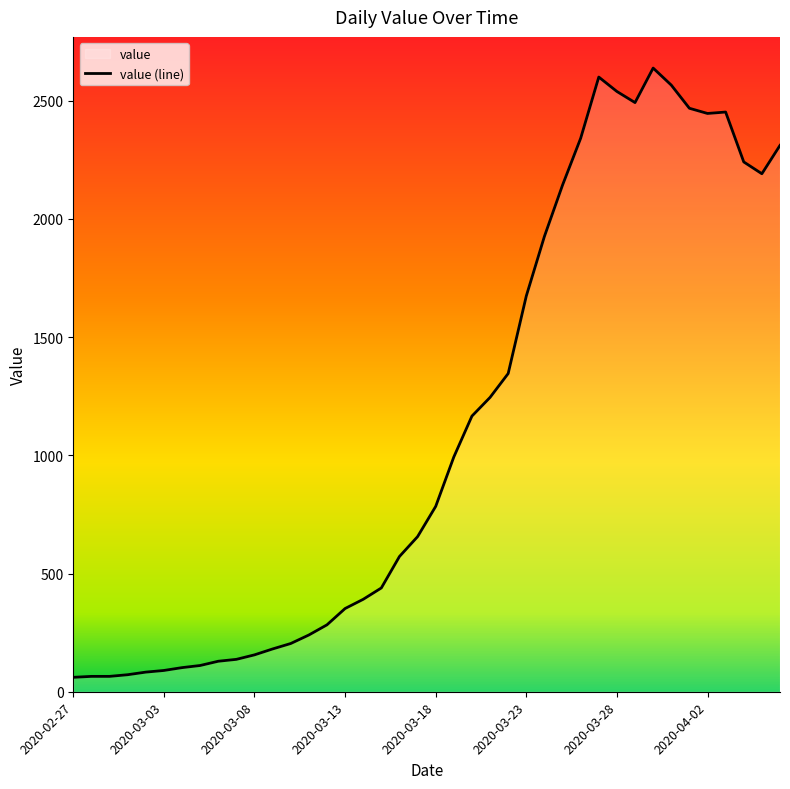

What is the label of the 11th point from the left?

2020-03-08